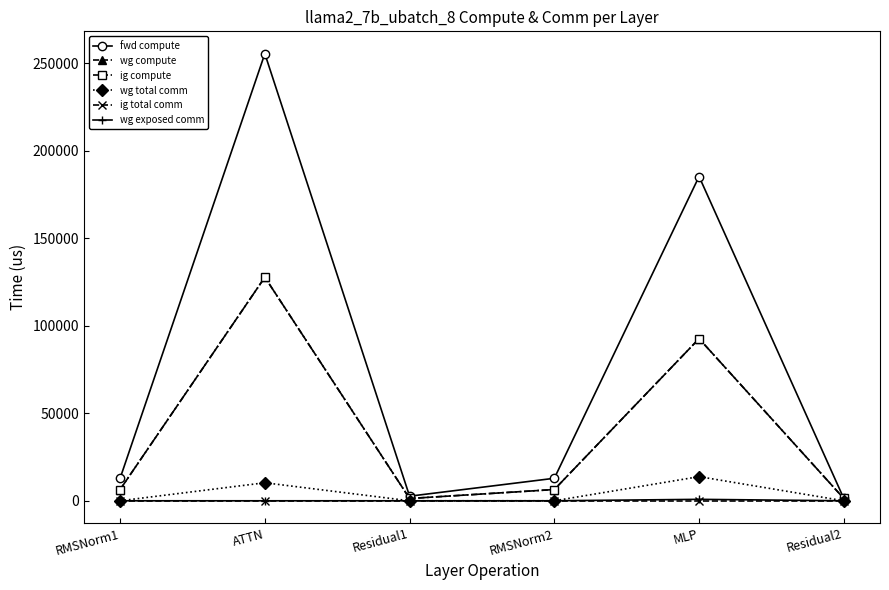

True or false: wg total comm and wg exposed comm cross at least once.

False